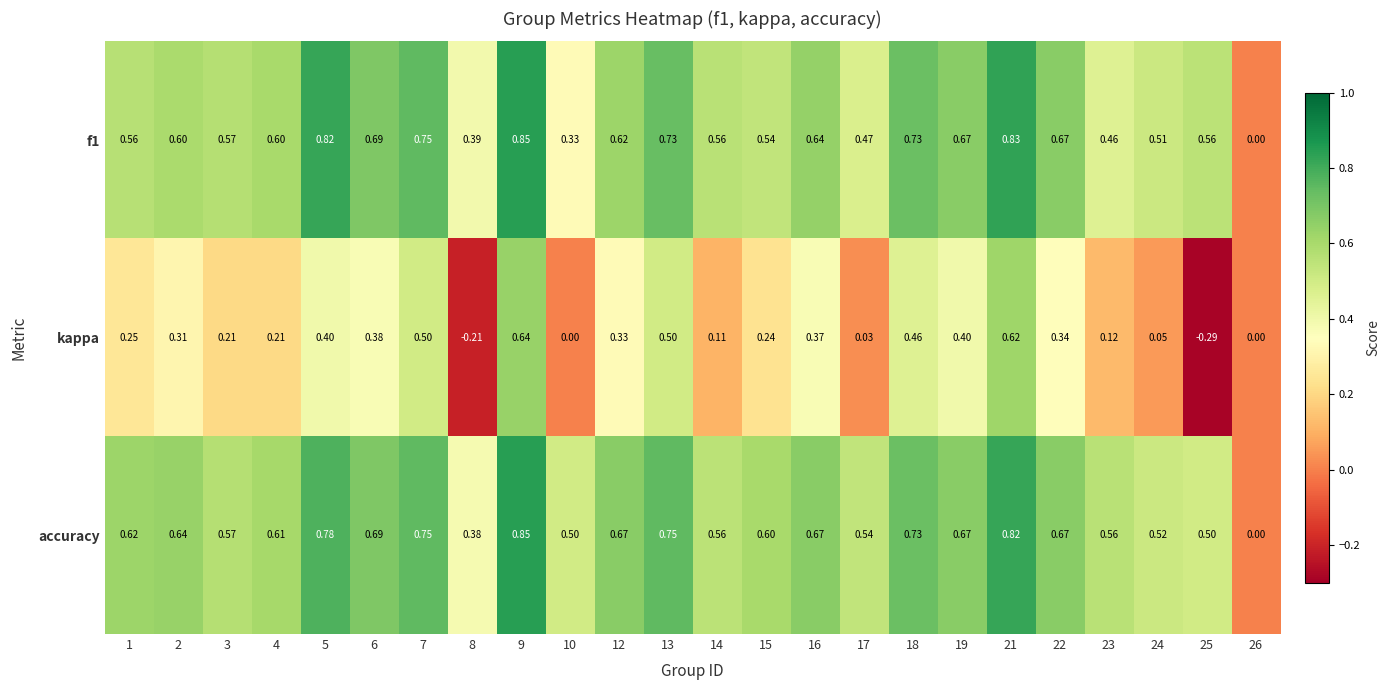

Which series has the widest spread of values?

kappa